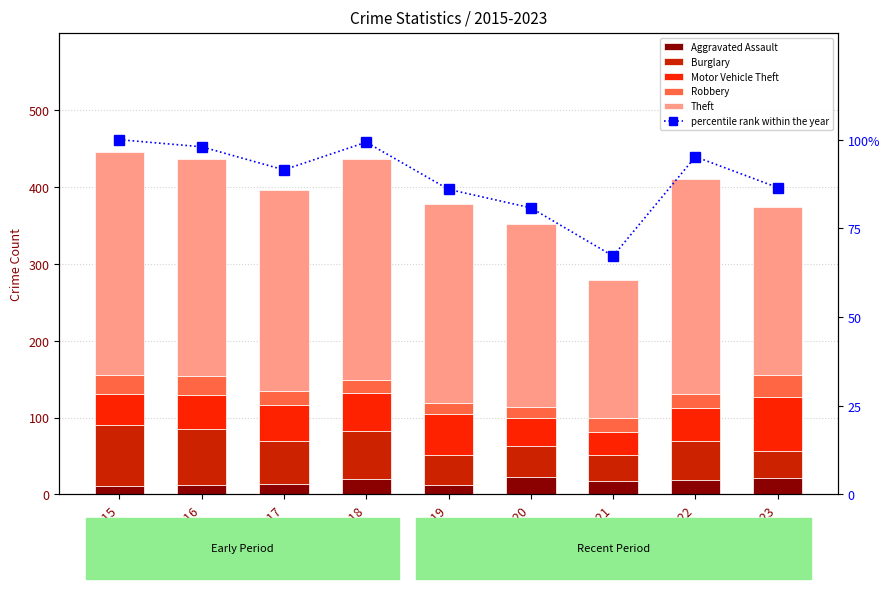

Between 2022 and 2016, which is larger?

2022